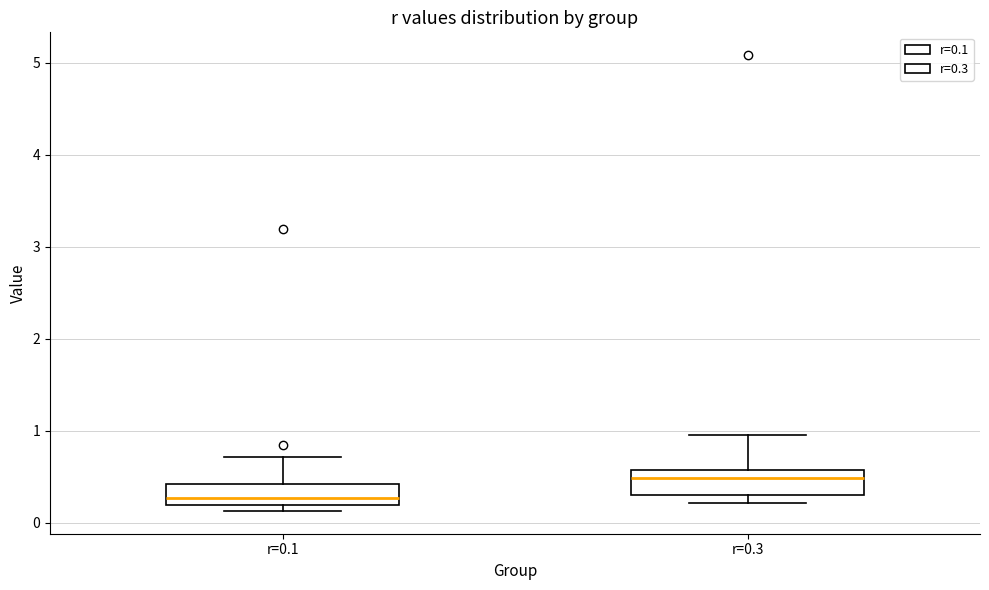

Reading left to right, transcribe this box plot: for each box, give where its median line is, the range the box spans, and where its two whiskers end, as read against the y-axis. The values are not printed on the chart, so give them approximately, as read against the axis.

r=0.1: median 0.3, box 0.2 to 0.4, whiskers 0.1 to 0.7
r=0.3: median 0.5, box 0.3 to 0.6, whiskers 0.2 to 1.0